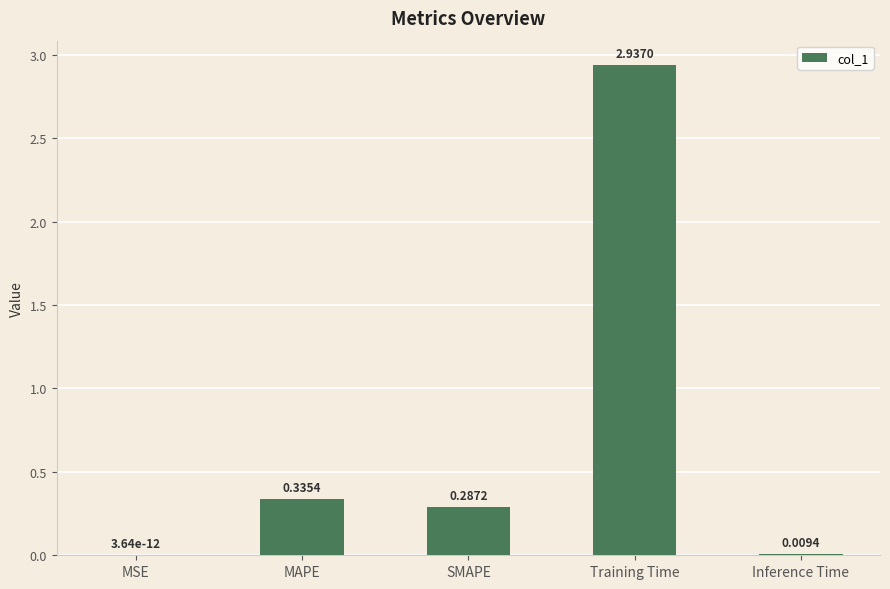

Are the bars horizontal?

No